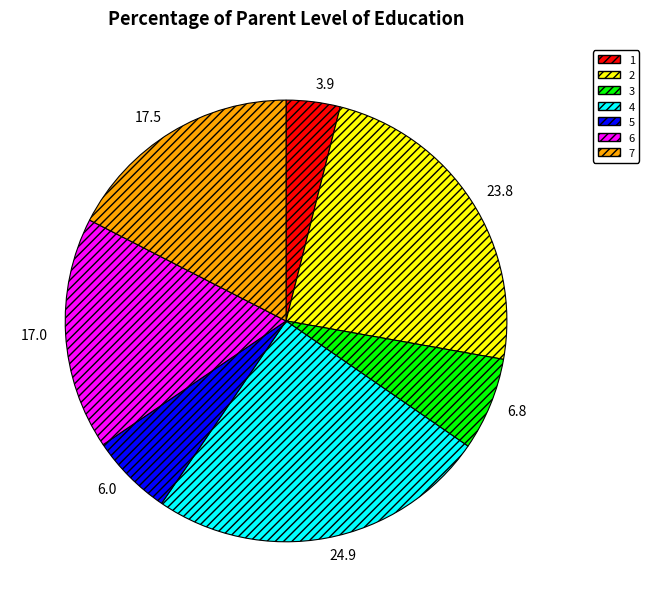

The 2 slice represents 24% of the pie. True or false?

True